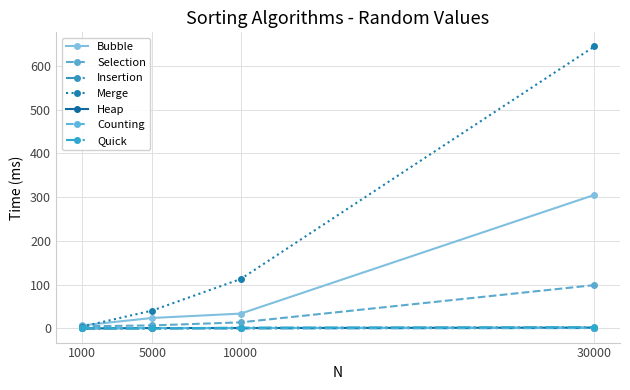

What is the lowest value of the Merge series?

4